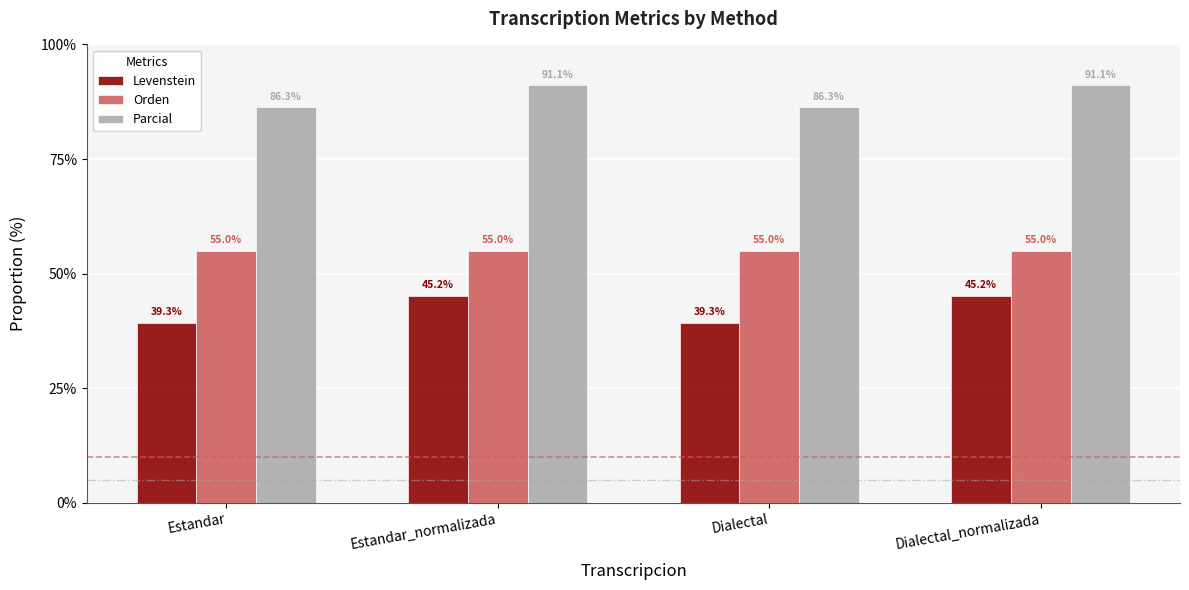

What is the sum of all Levenstein values?

168.8